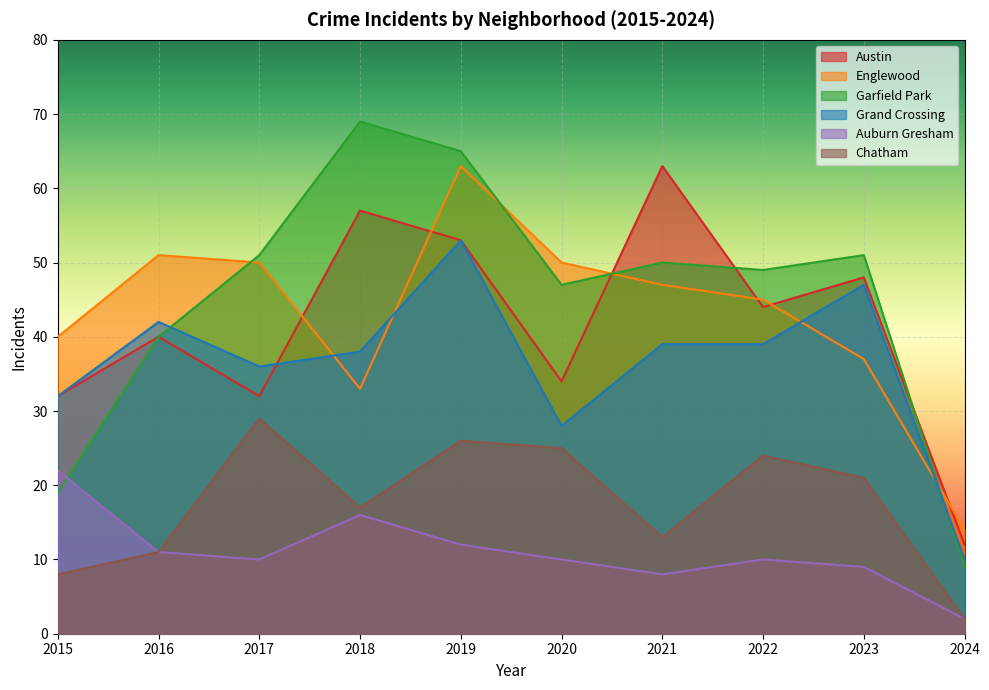

What is the average value of the Austin series?

42